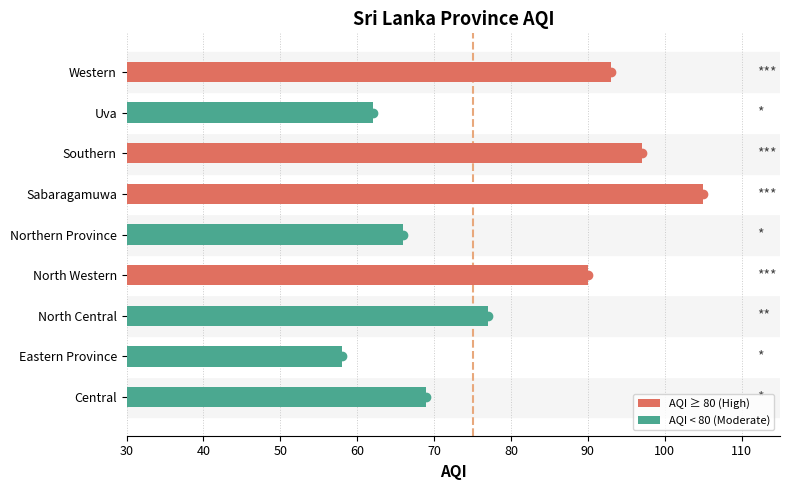

Are the bars grouped side by side (vs. stacked)?

No